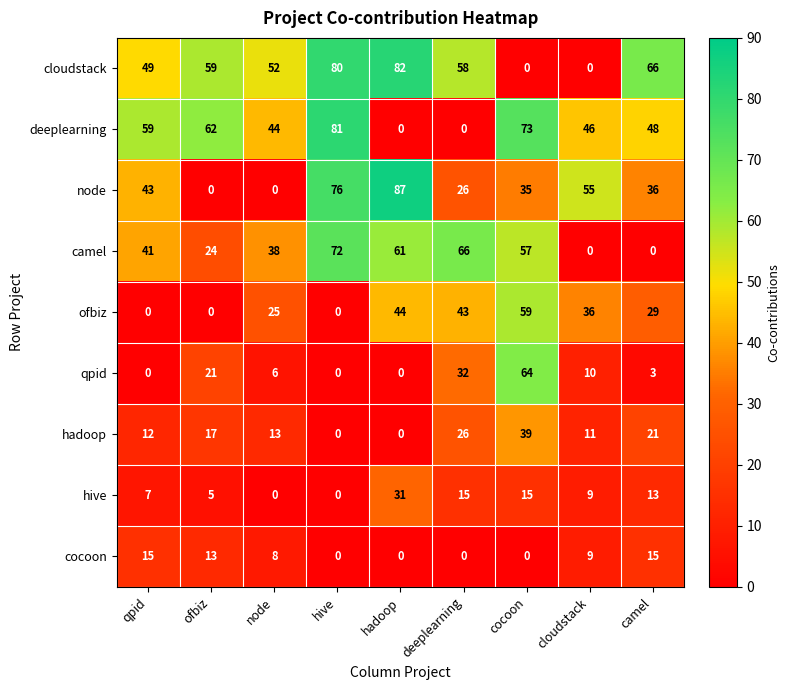

At which label does ofbiz first exceed 29?

hadoop